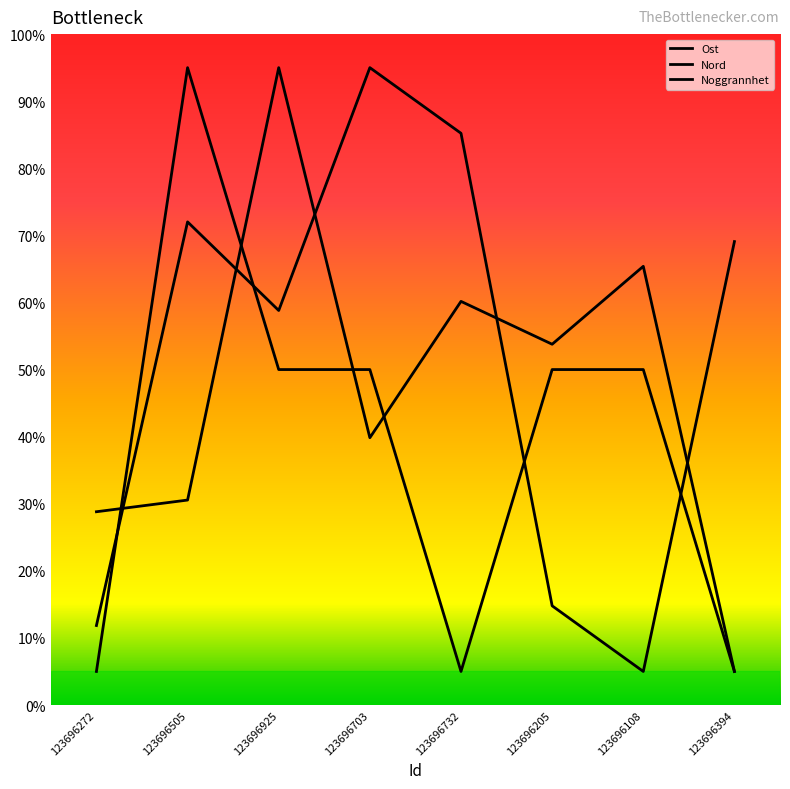

Is it true that Nord equals 14.8 at 123696205?

True